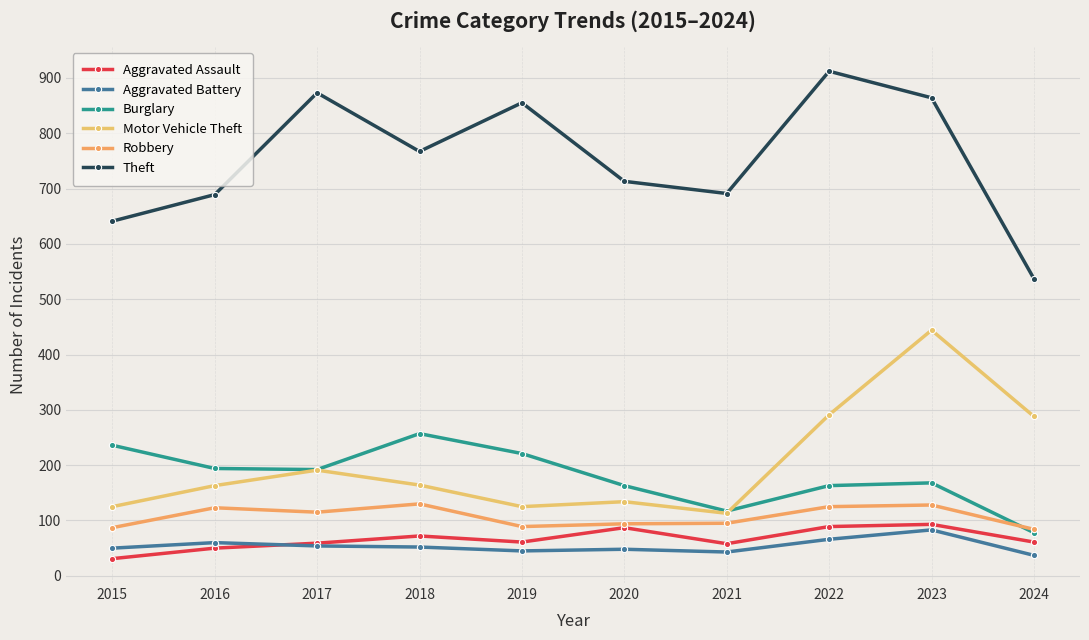

Is the value of Robbery at 2019 greater than the value of Aggravated Battery at 2018?

Yes